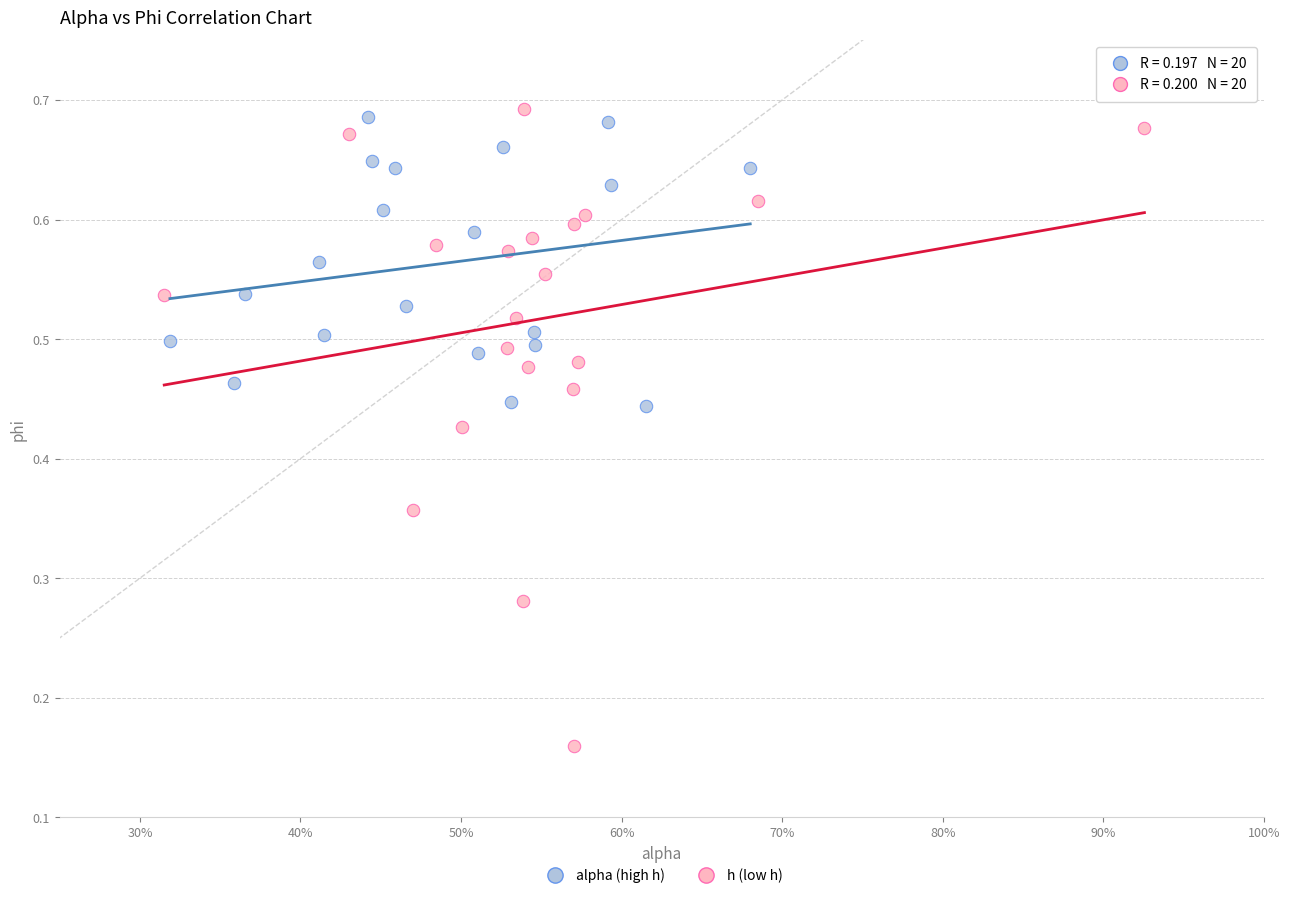

Which series contains the lowest Y value?

h (low h)